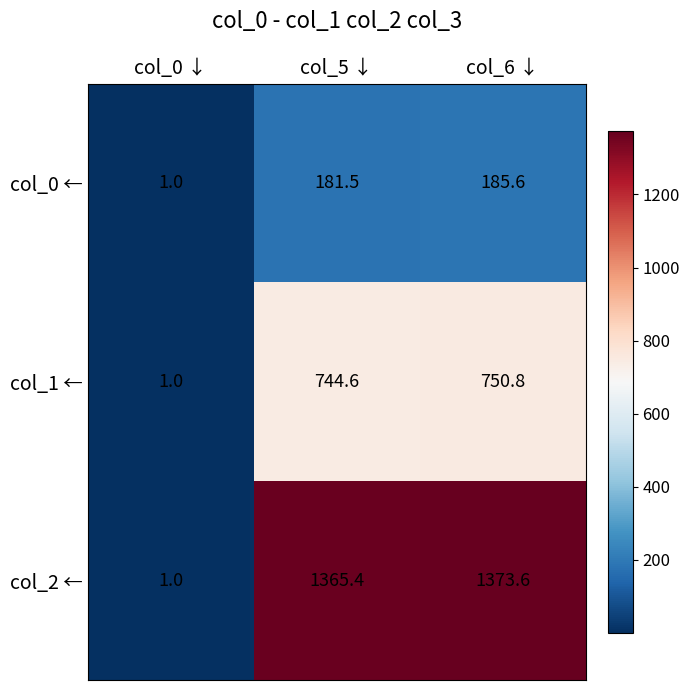

How many data points in col_1 ← are less than 744?

1